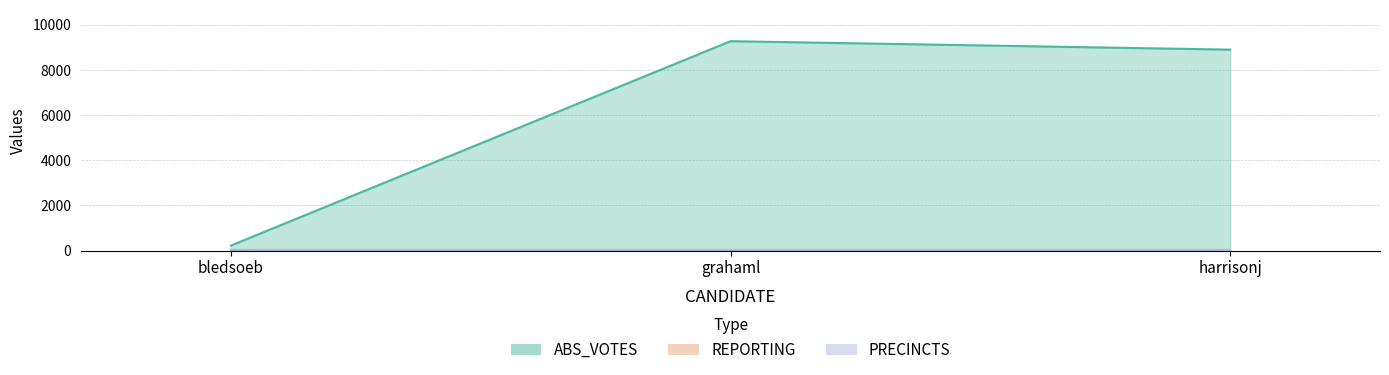

Rank the series at bledsoeb from highest to lowest value.

ABS_VOTES, REPORTING, PRECINCTS